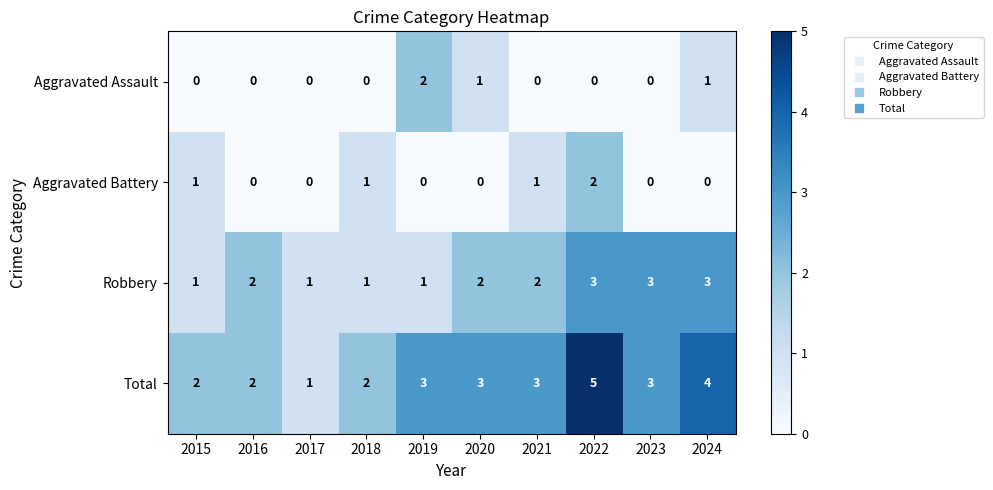

Which series has the widest spread of values?

Total